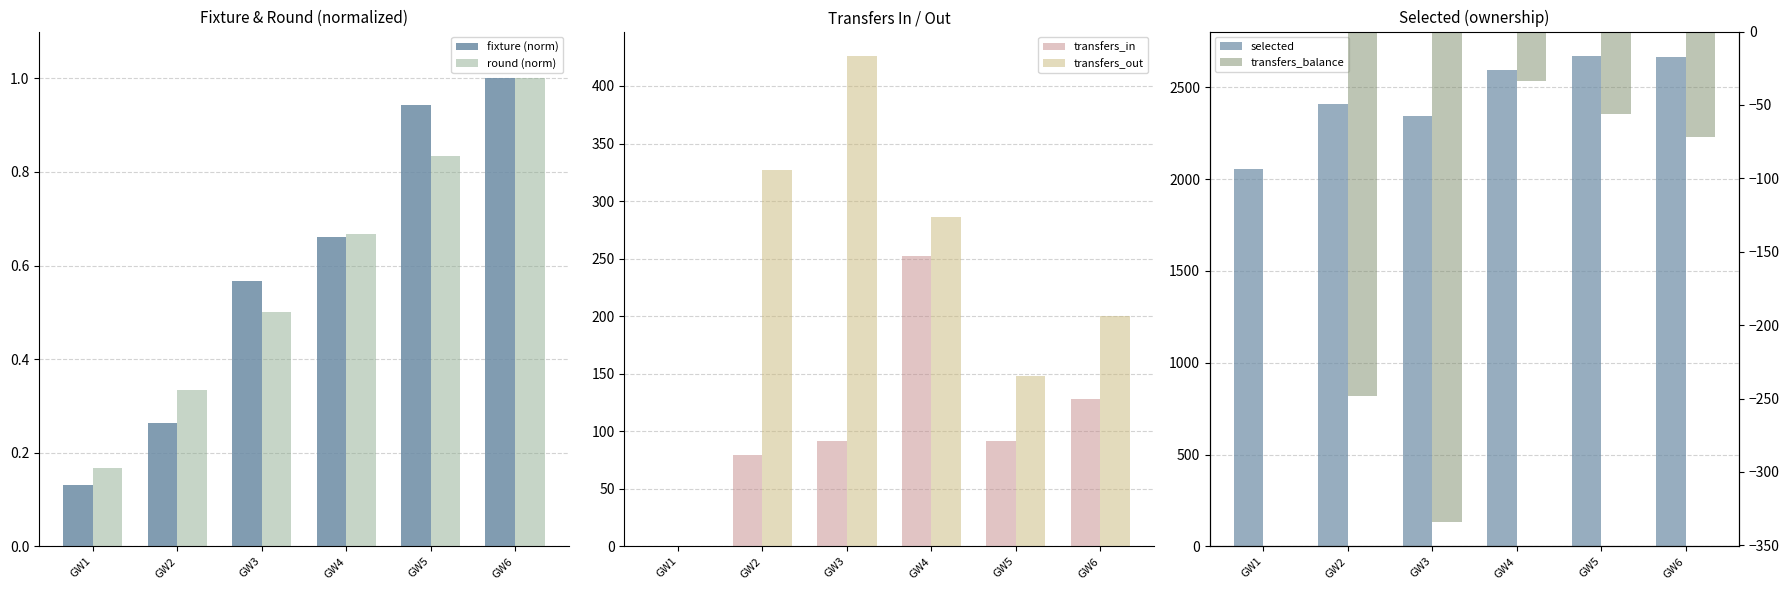

The value of transfers_in at GW4 is 252.0. True or false?

True